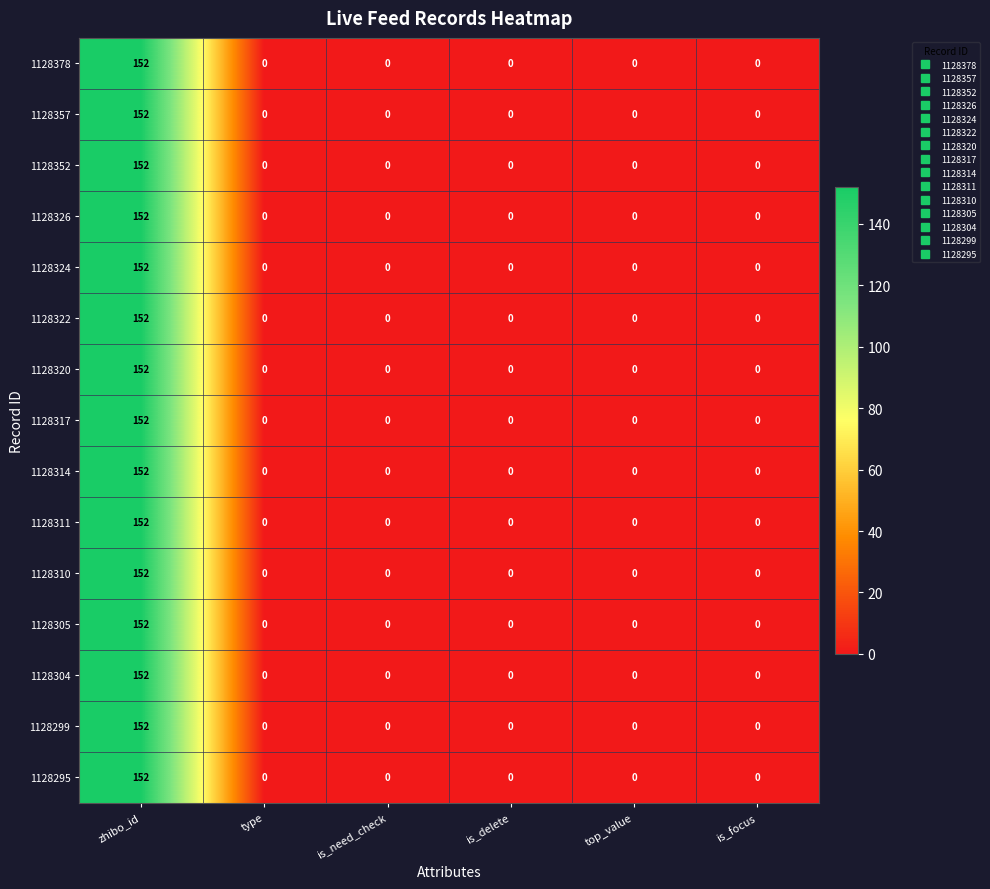

What is the sum of the 1128299 values at is_focus and zhibo_id?

152